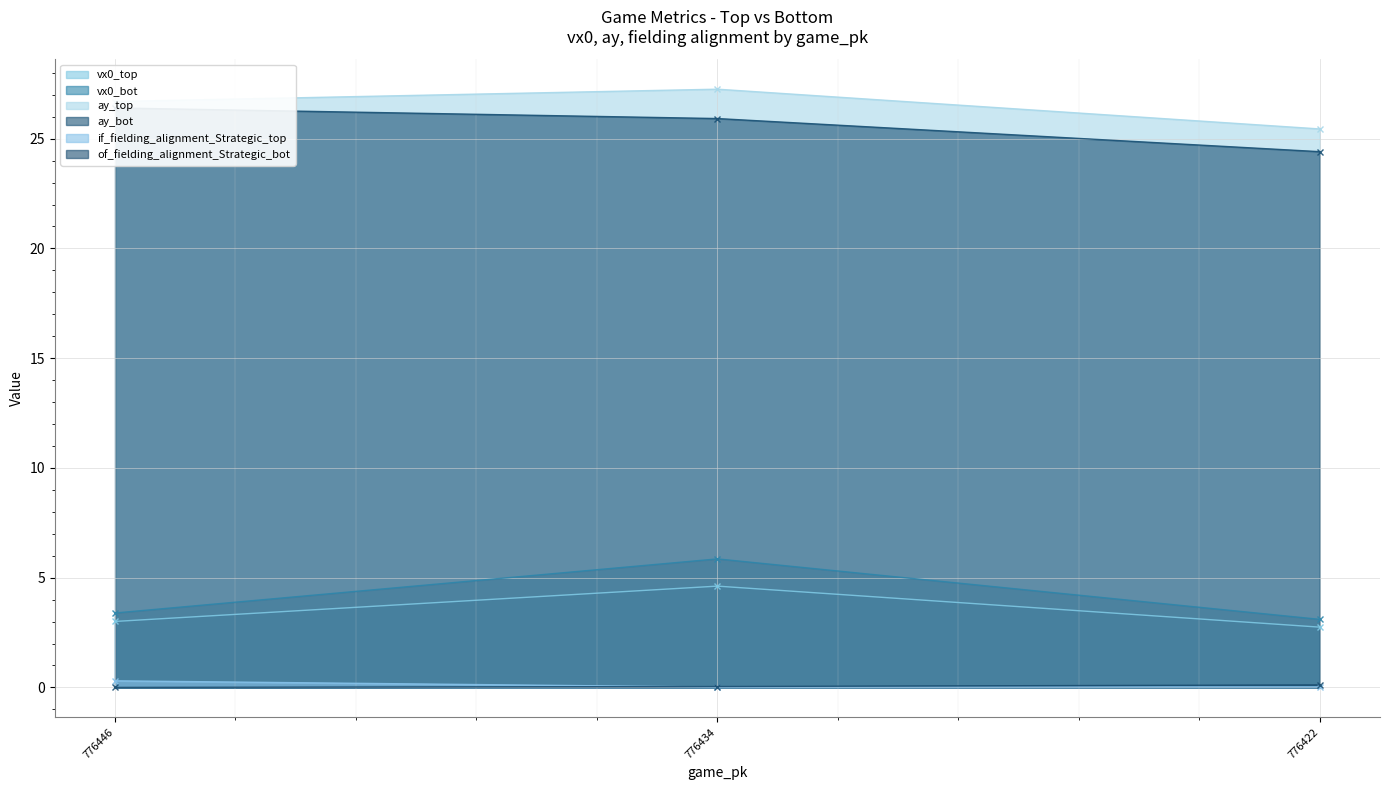

What is the highest value of the vx0_top series?

4.6